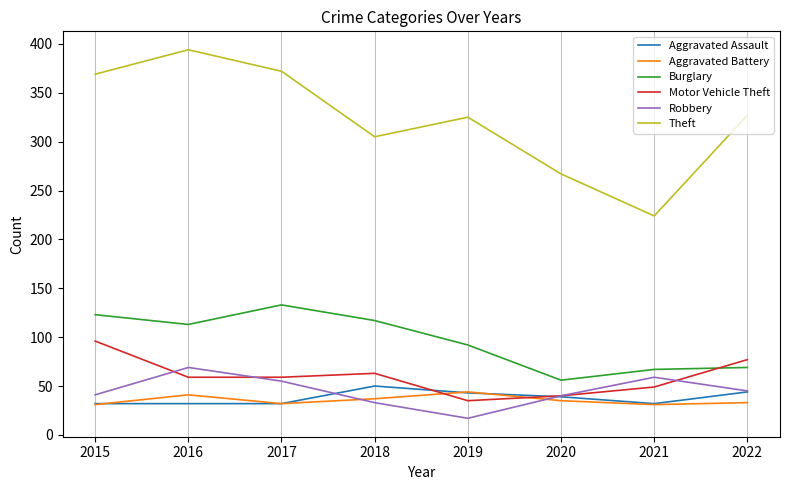

How many values in the Aggravated Assault series are below 39?

4